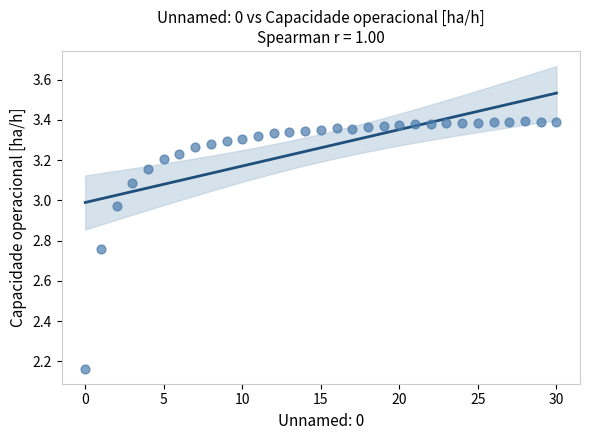

What is the range of Y values (max minus min)?

1.2